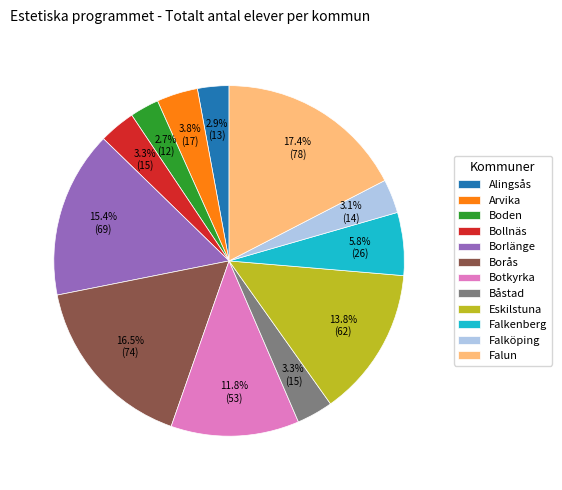

How much of the chart is everything except Alingsås?

97.1%